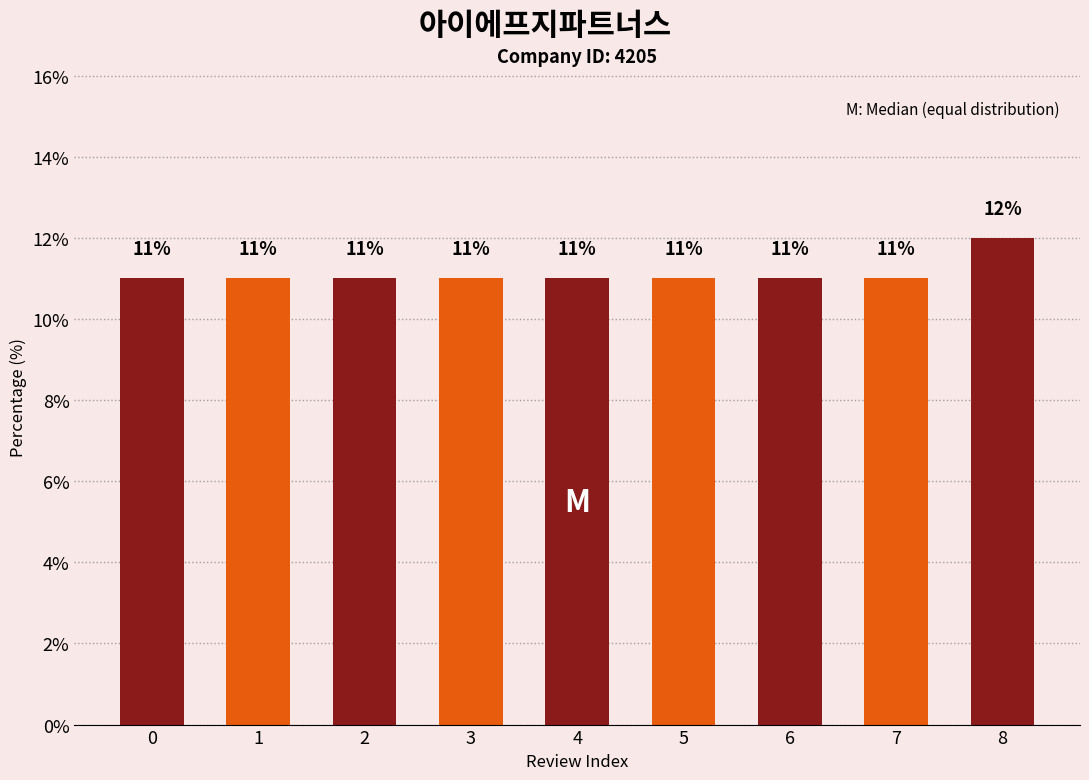

Reading left to right, list all the values displayed in this chart.

0=11	1=11	2=11	3=11	4=11	5=11	6=11	7=11	8=12